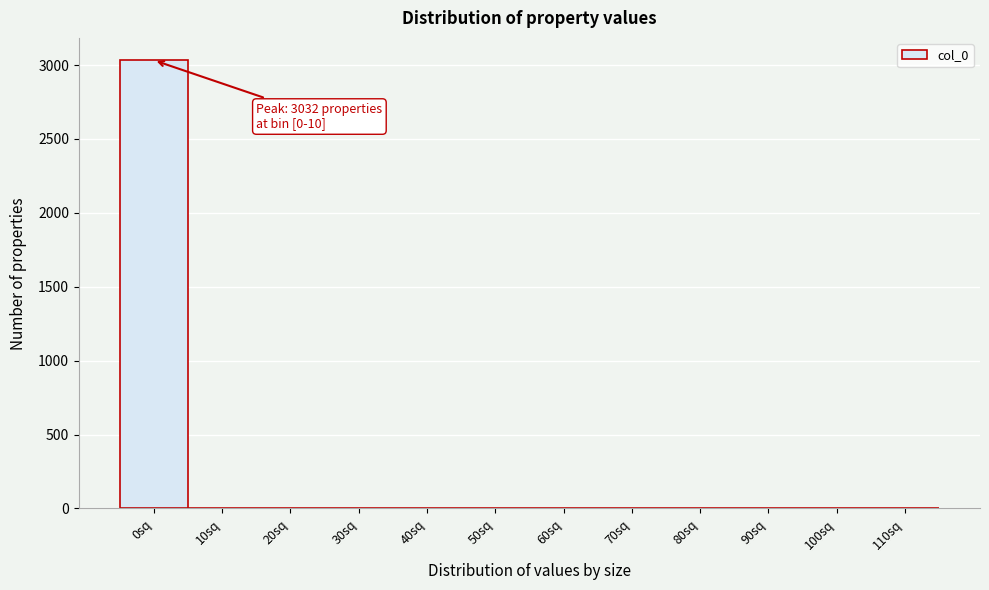

Reading right to left, extract all data points from this chart.

110sq=0	100sq=0	90sq=0	80sq=0	70sq=0	60sq=0	50sq=0	40sq=0	30sq=0	20sq=0	10sq=0	0sq=3032